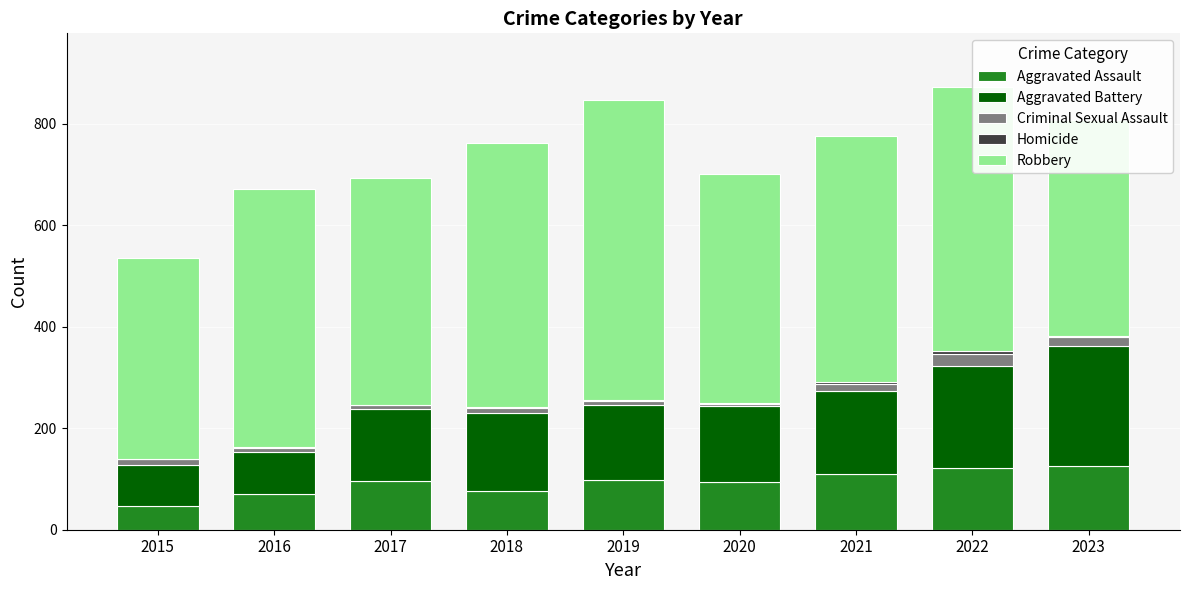

Count the number of categories in the chart.

9